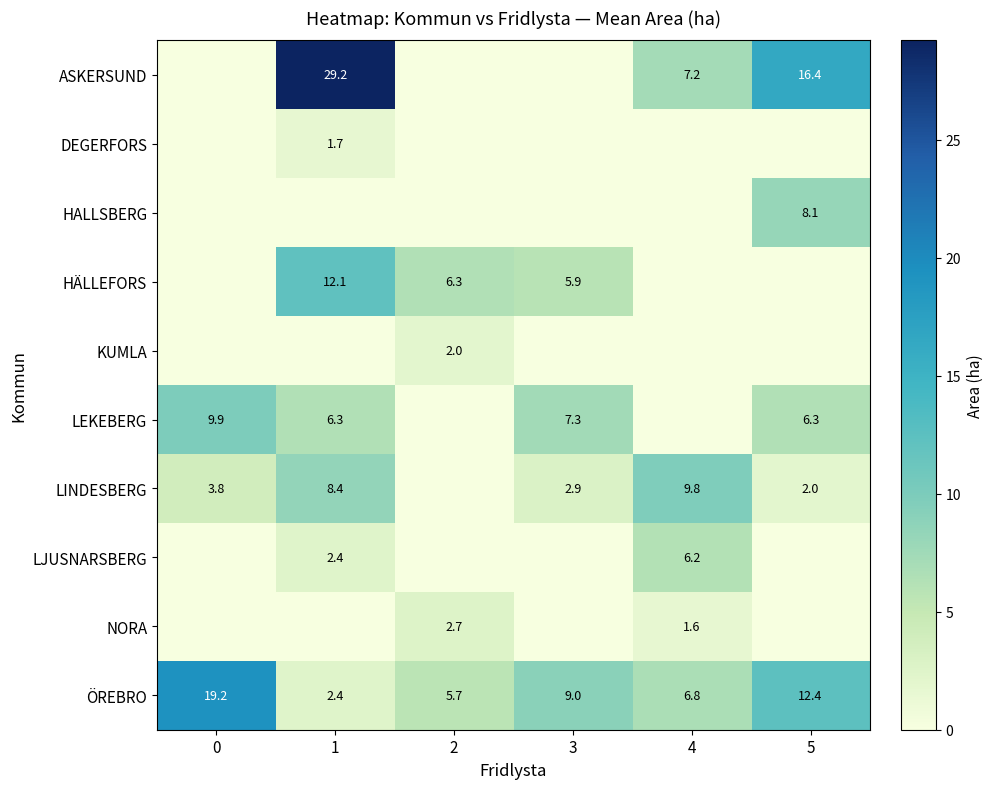

True or false: ASKERSUND has a value of 9.5 at 4.

False